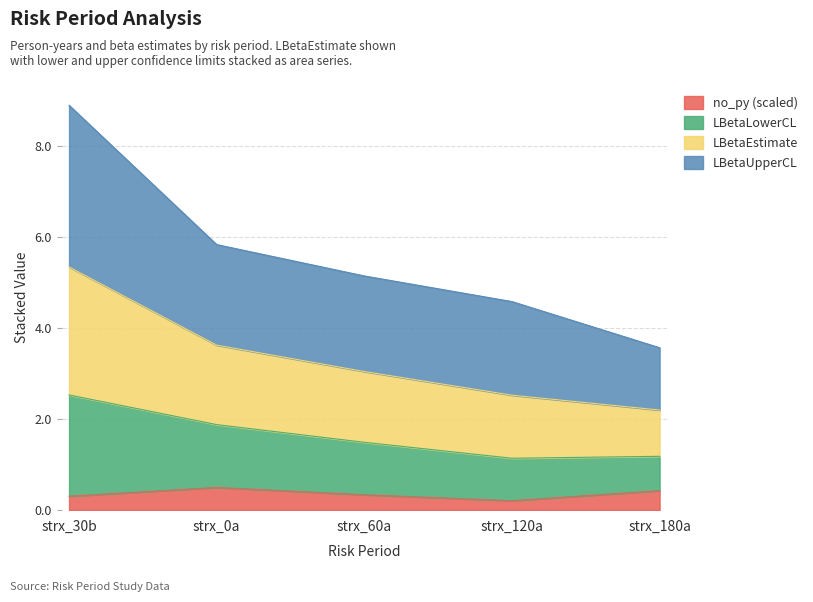

Does the chart have visible grid lines?

Yes